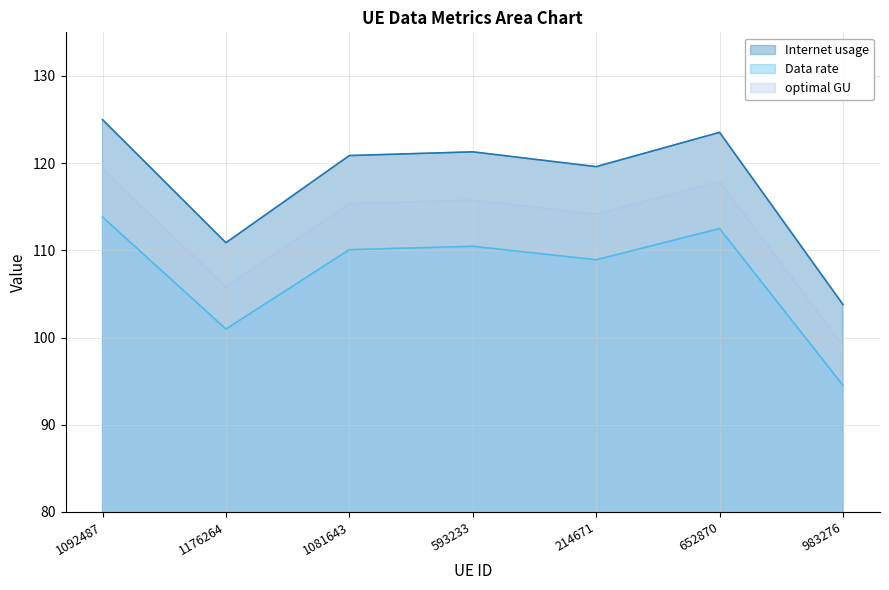

What position from the right is 593233?

4